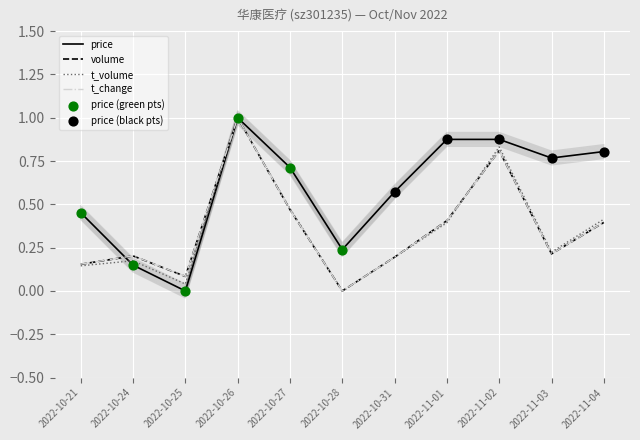

Which series has the largest Y range (max minus min)?

price